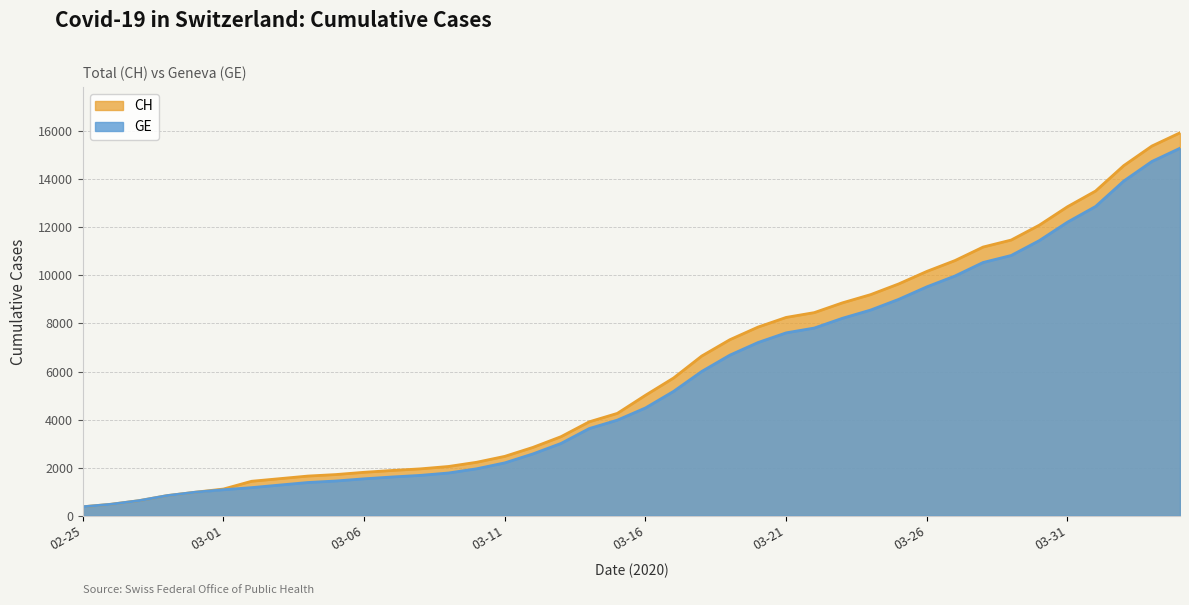

Is it true that CH equals 6644 at 2020-03-18?

True